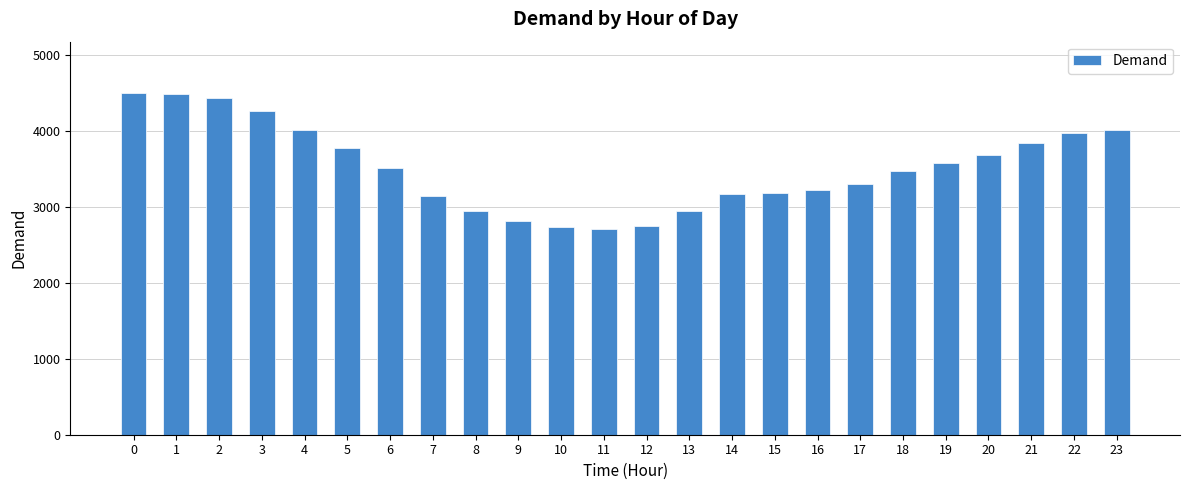

Are the bars horizontal?

No